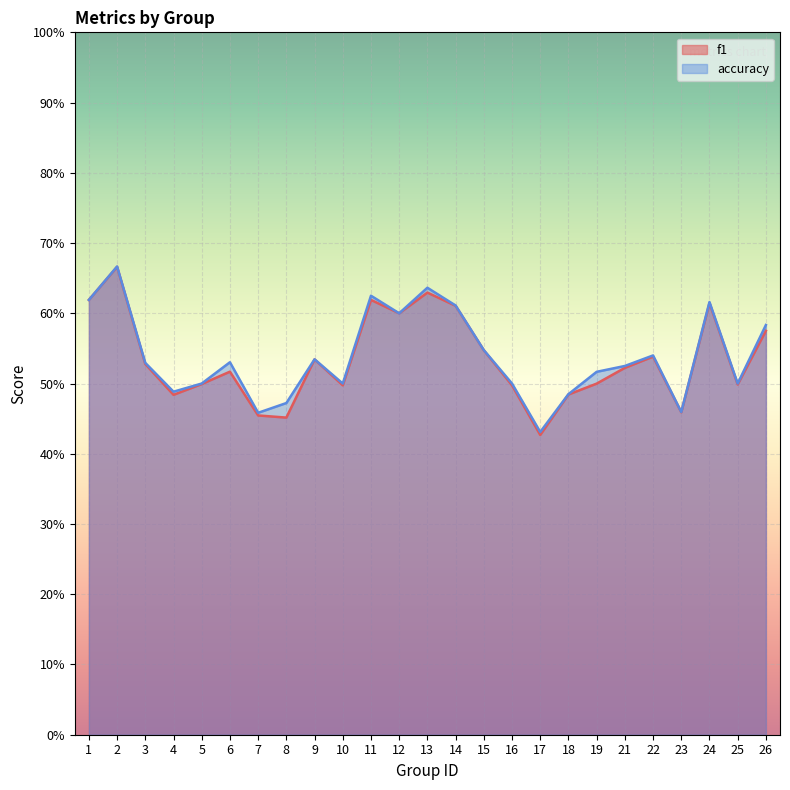

What are all the series names shown in the legend?

f1, accuracy